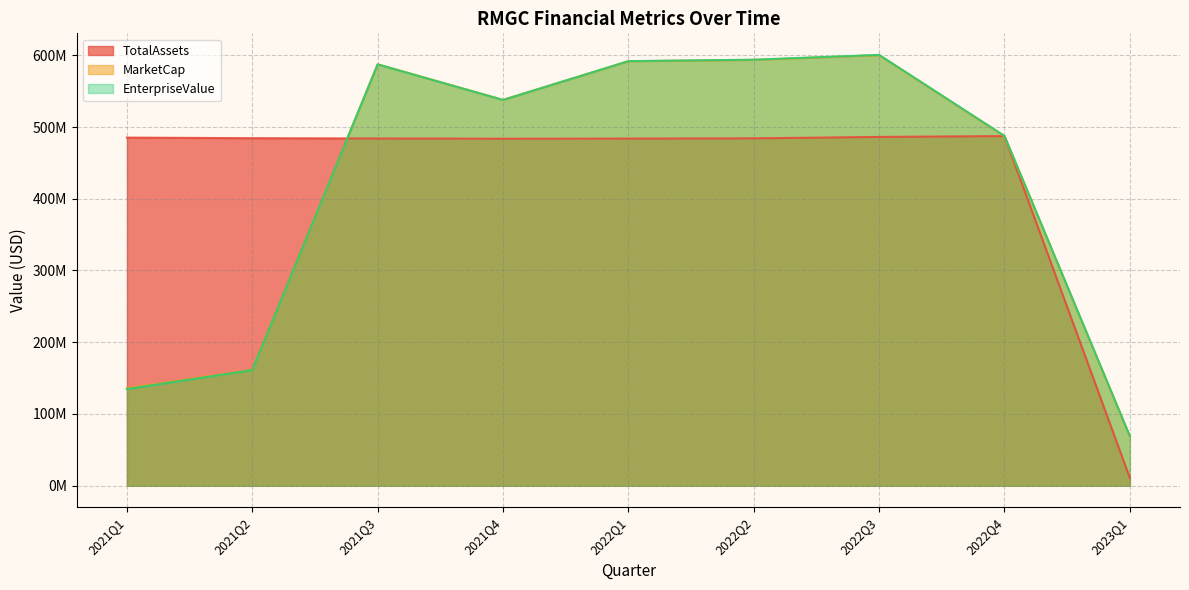

Does the chart display data point markers on the line(s)?

No